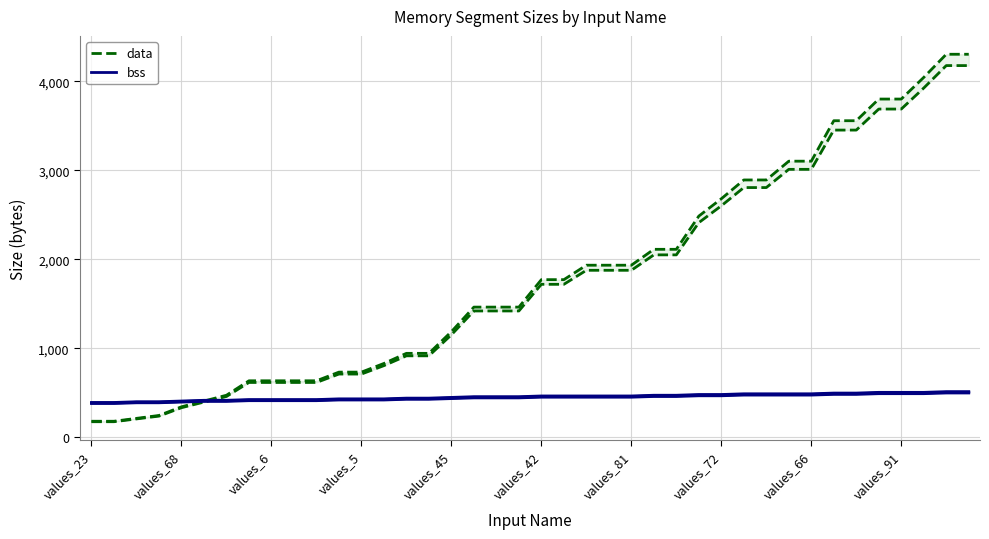

What is the difference between the maximum and minimum values in the bss (upper band) series?

121.8